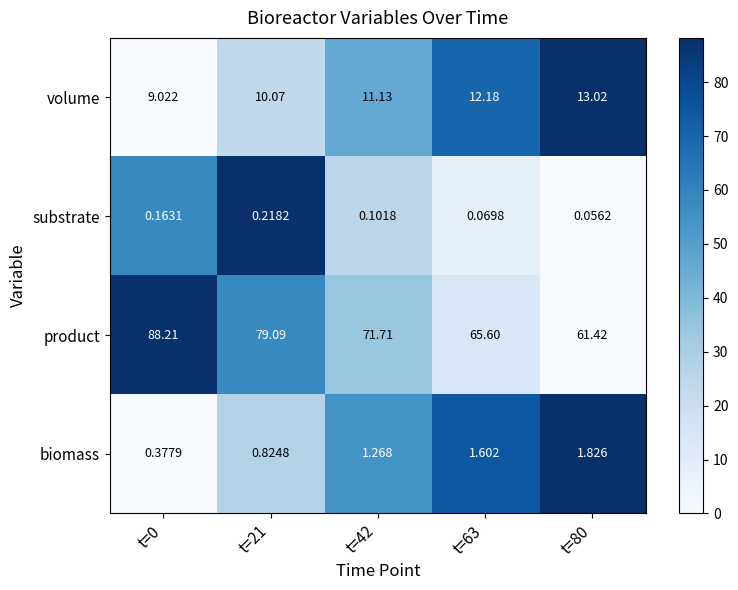

How many distinct data groups are displayed?

4